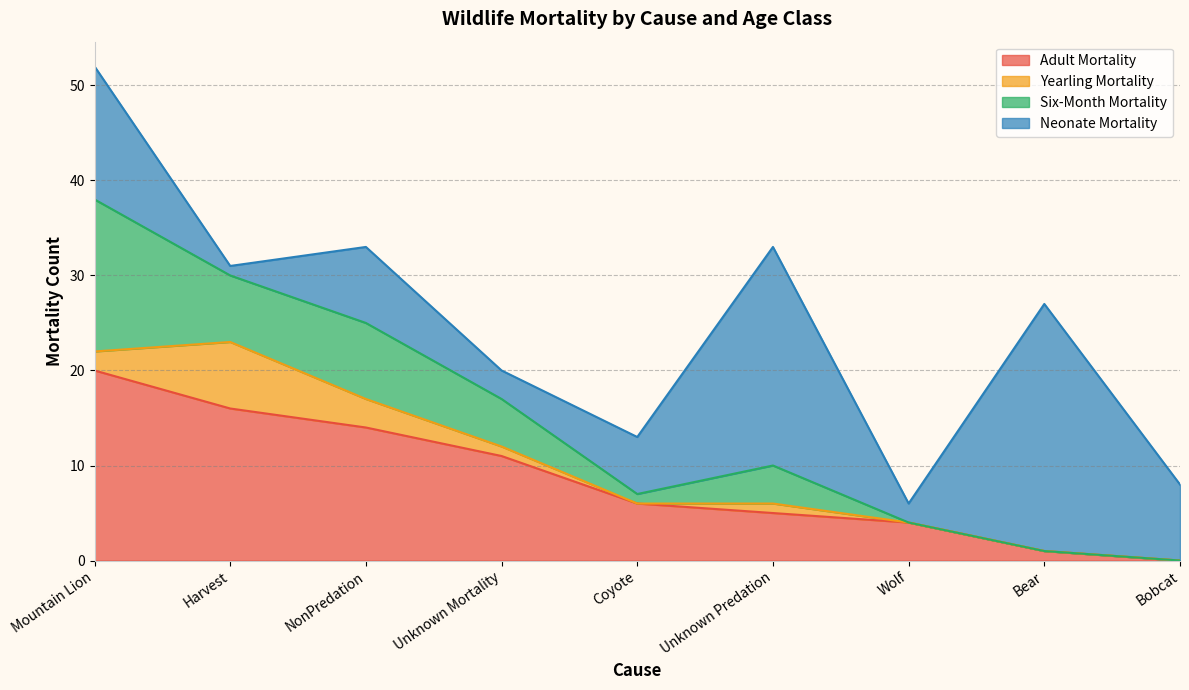

Which series has the widest spread of values?

Neonate Mortality